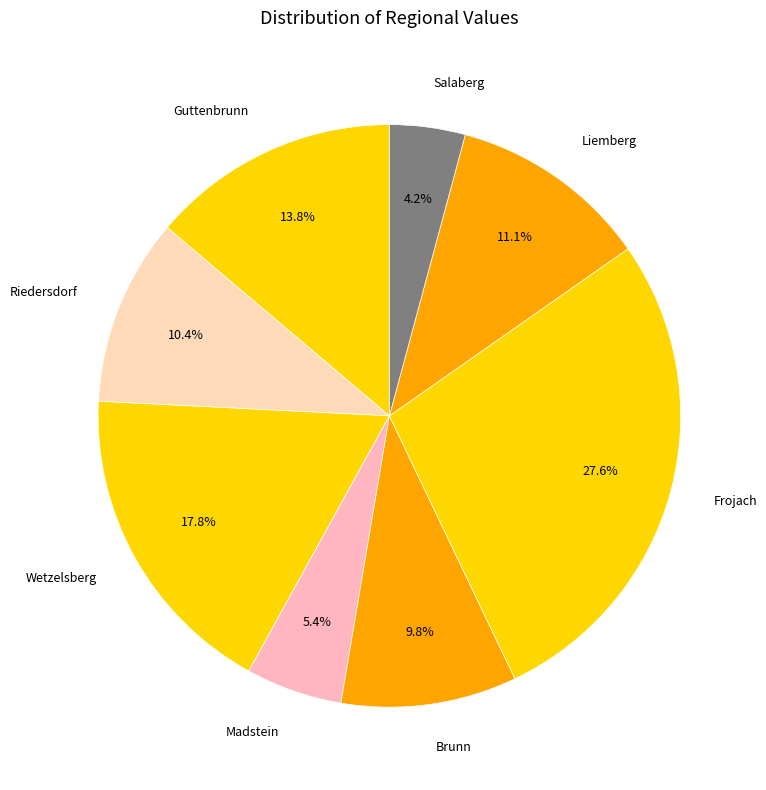

Which slice is the largest?

Frojach